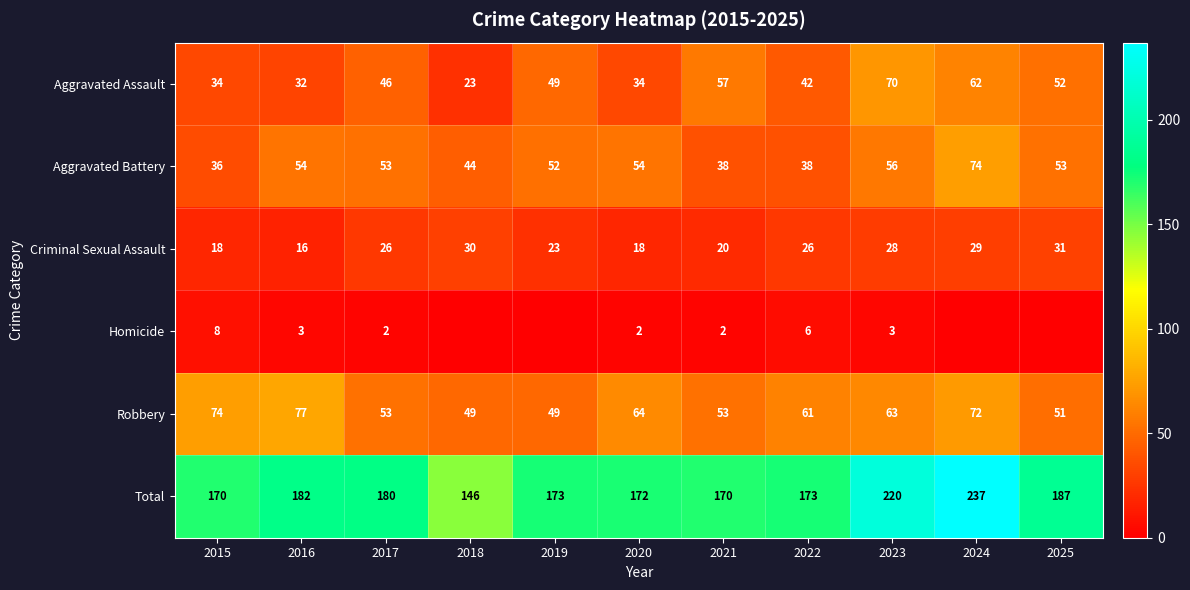

What is the sum of all Aggravated Assault values?

501